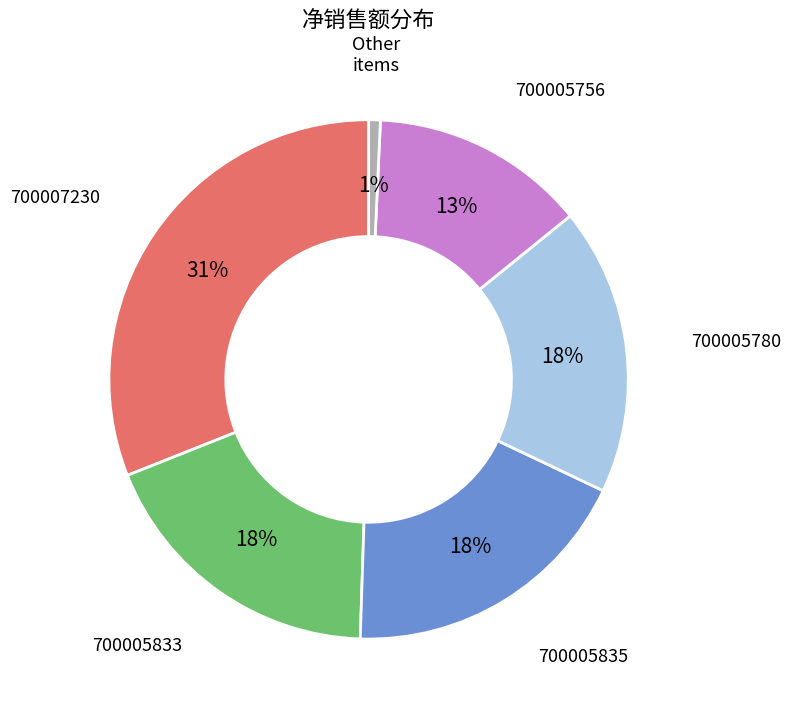

Combined, do 700005780 and 700005835 account for over 50%?

No